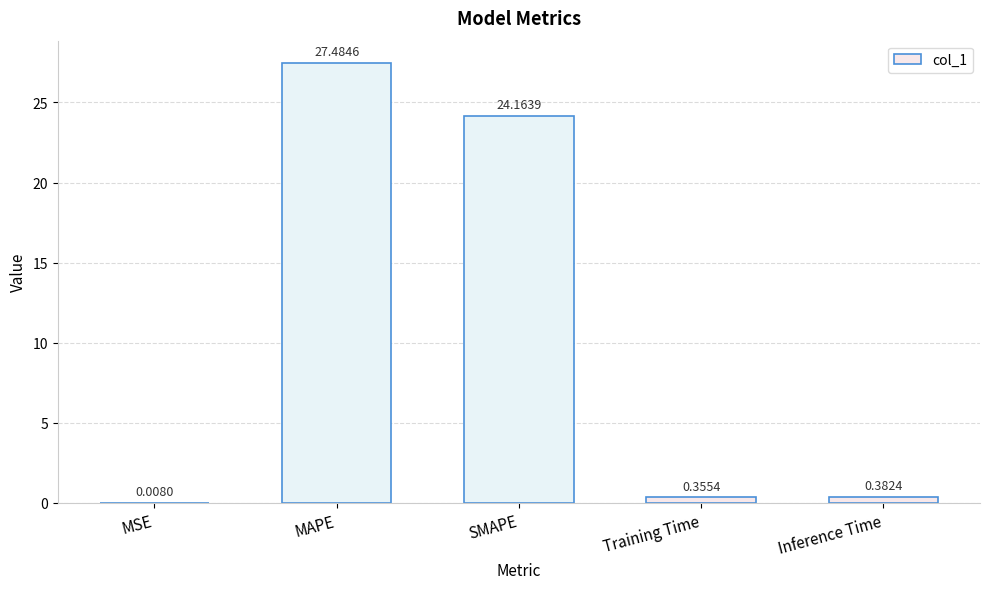

At which label is the value closest to 13?

SMAPE